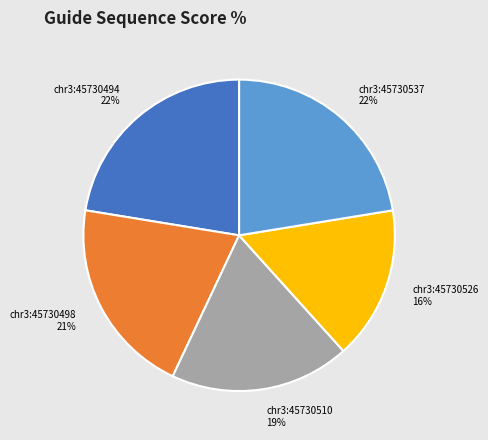

The chr3:45730494 slice represents 22% of the pie. True or false?

True